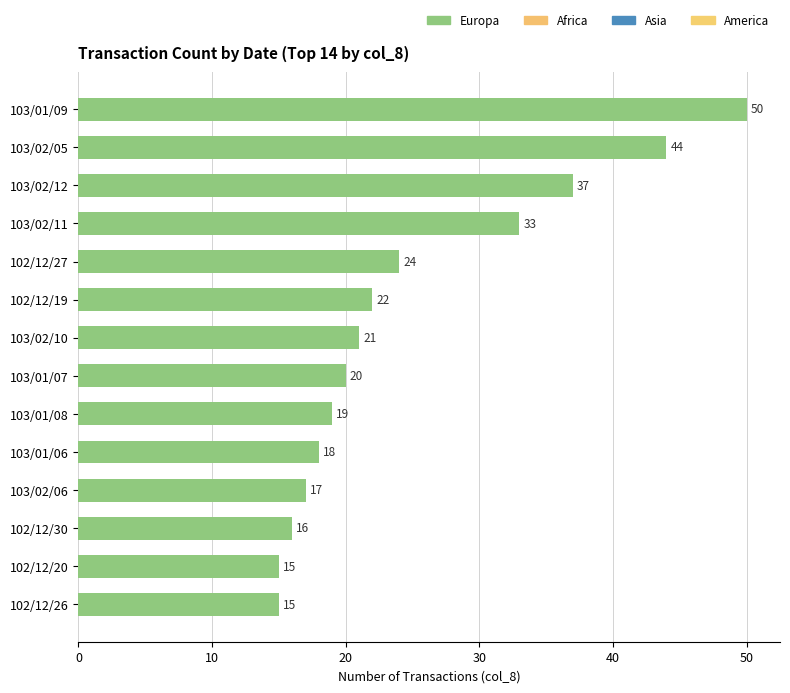

What is the label of the 8th bar from the top?

103/01/07